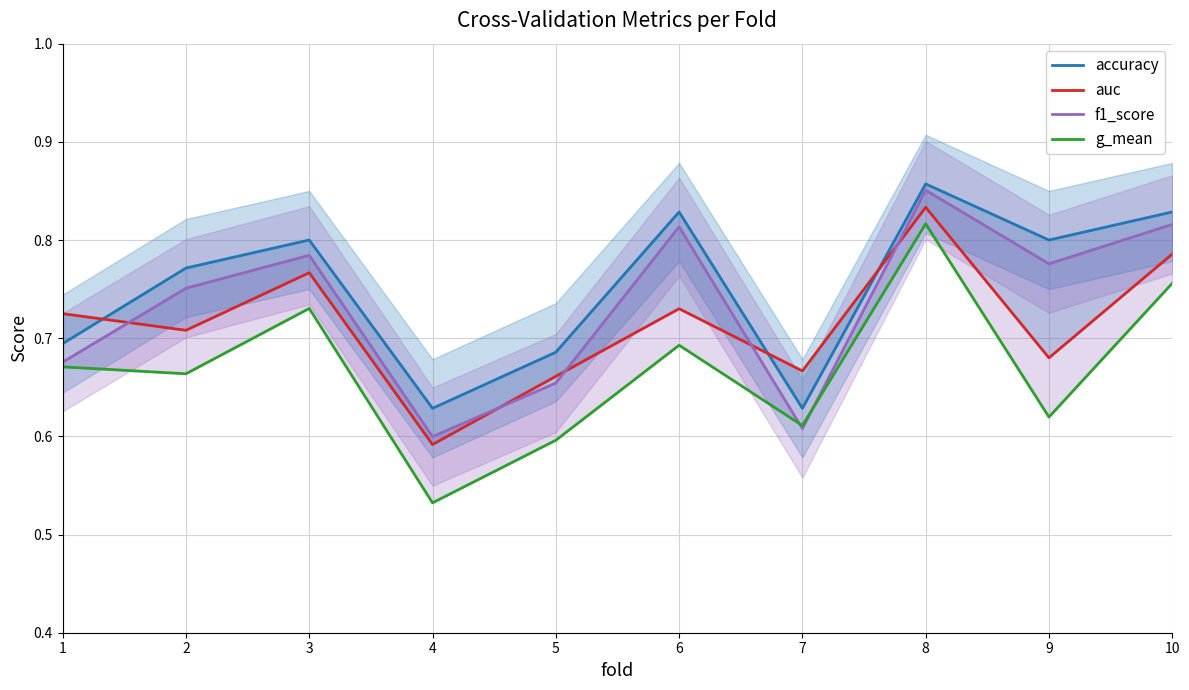

How many accuracy values are between 0 and 1?

10